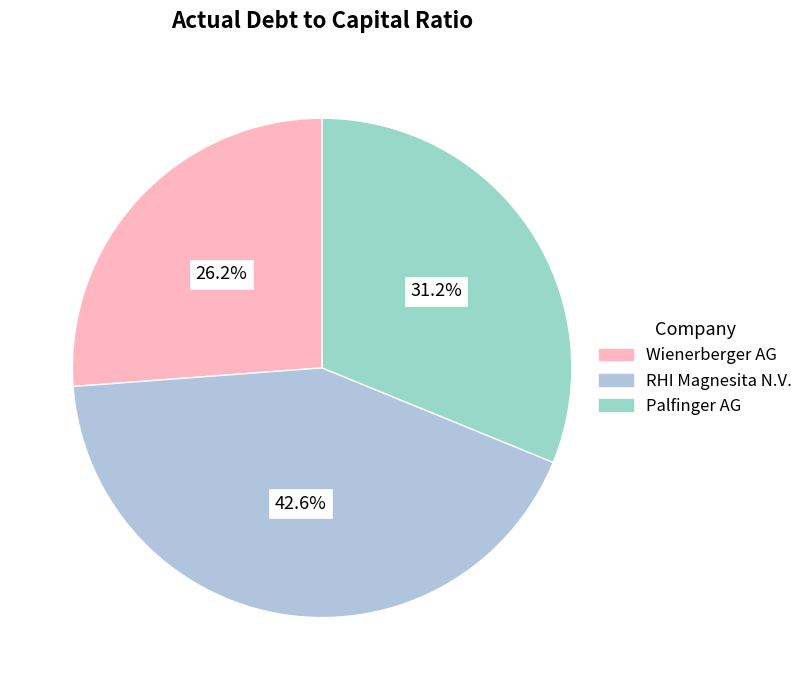

To the nearest percent, what is the average slice percentage?

33%